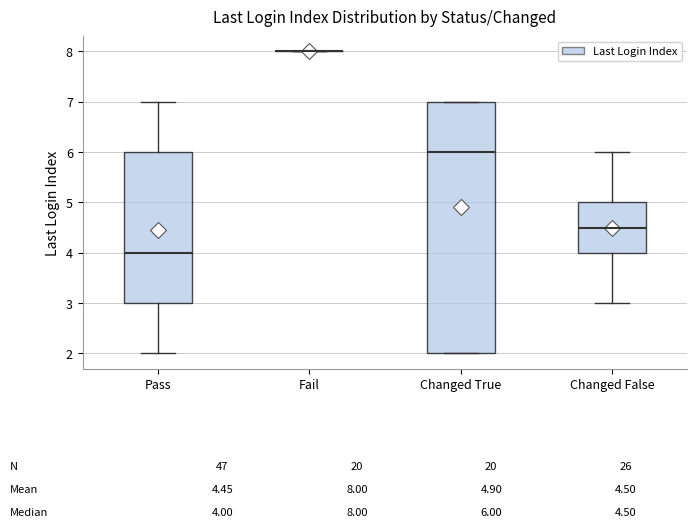

Comparing the boxes themselves (not the whiskers), which one is the tallest?

Changed True